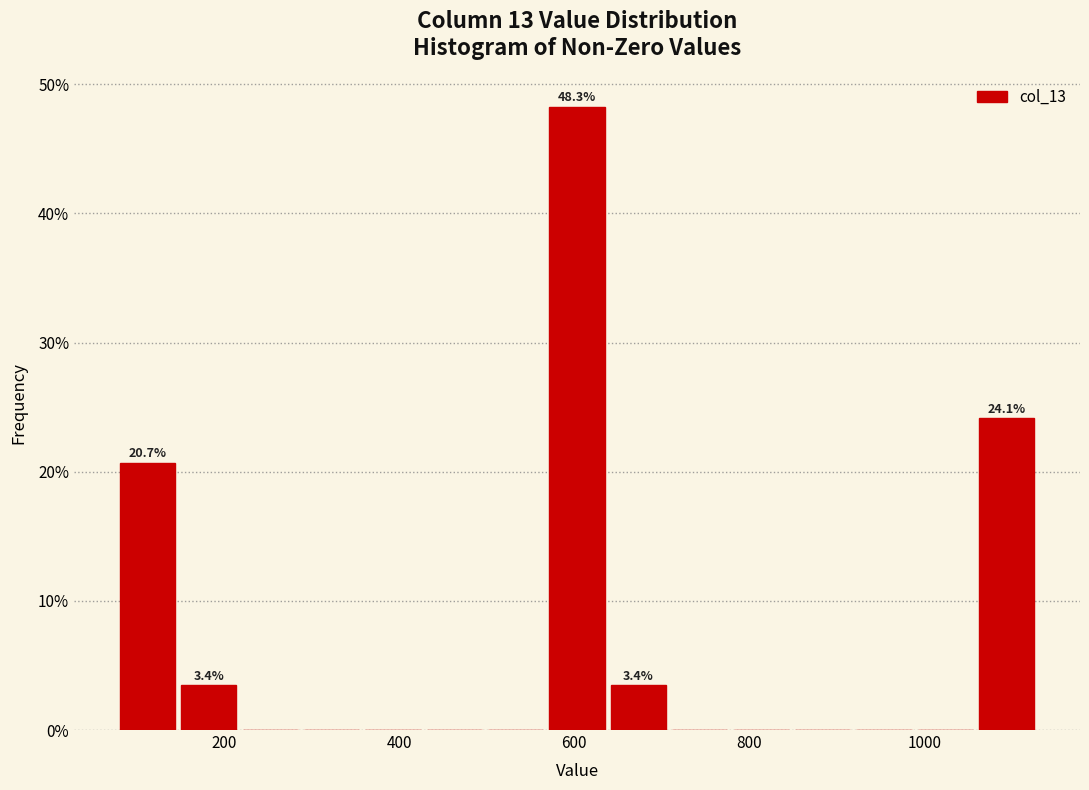

Around what value on the x-axis is the tallest bar? Give the approximate position of its centre, as read against the axis.

600